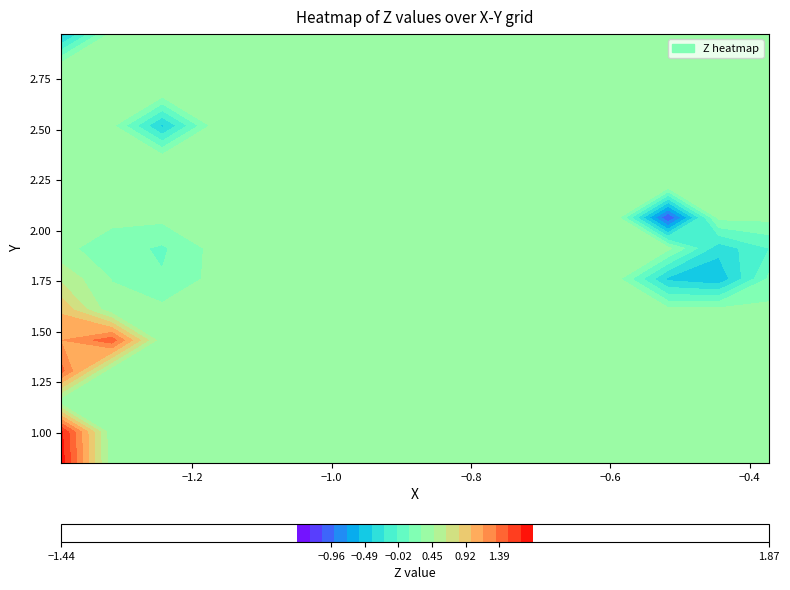

Rank the series by their average value, from highest to lowest.

Y, Z, X